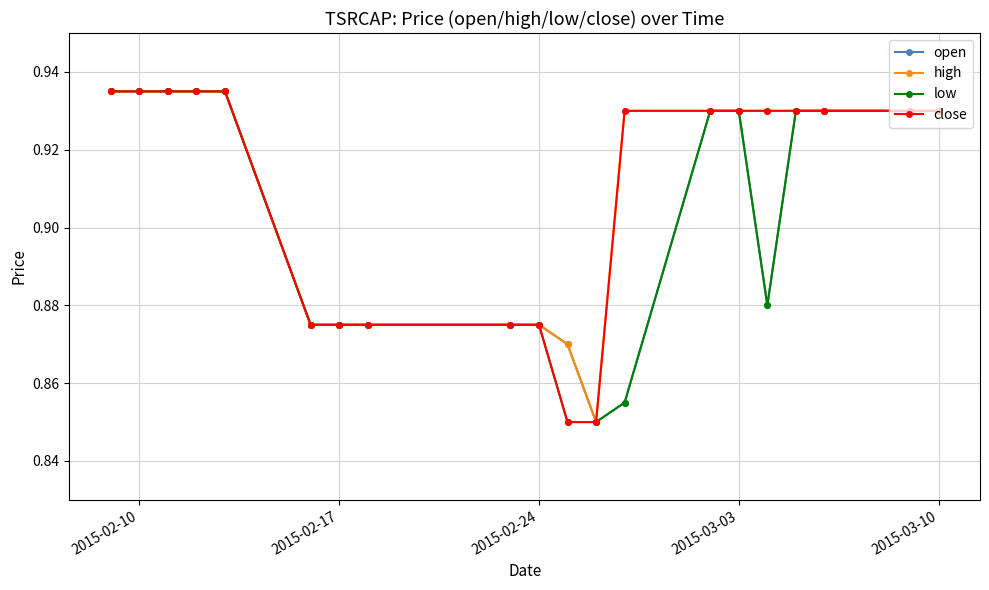

At how many categories does at least one series exceed 0?

20